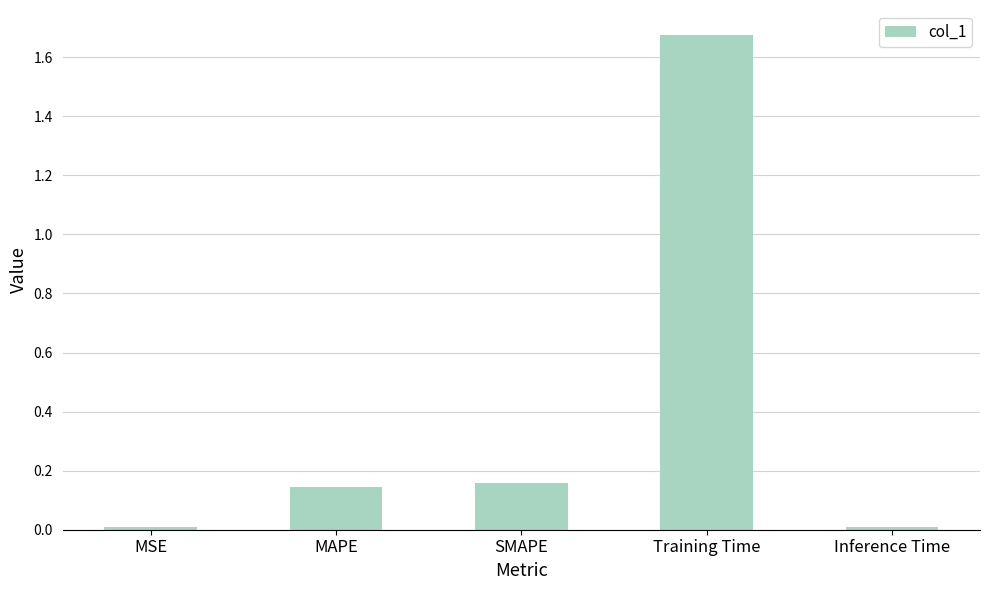

Which has a higher value, MAPE or Inference Time?

MAPE